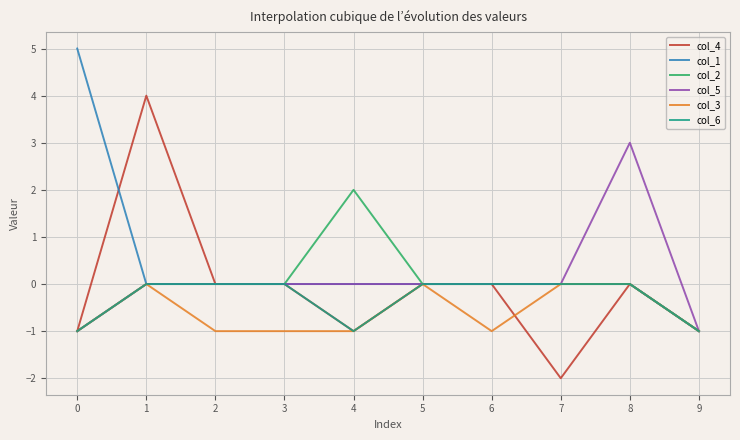

Between 2 and 8, which series saw the biggest shift?

col_5